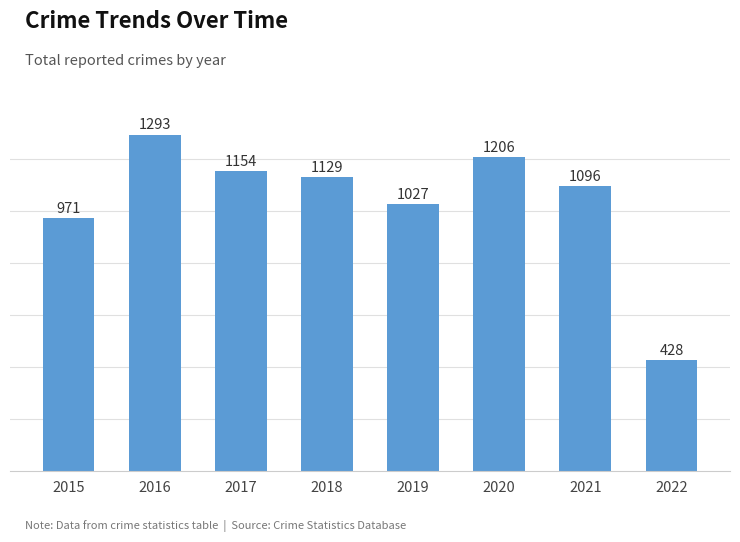

Count the number of data series in this chart.

1